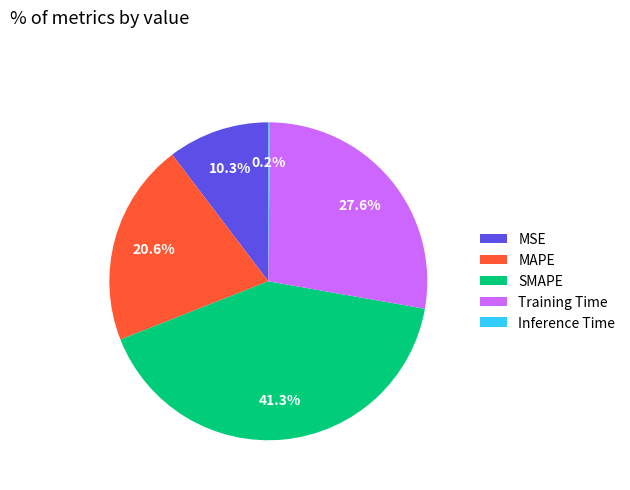

Is there any slice that represents more than half of the pie?

No